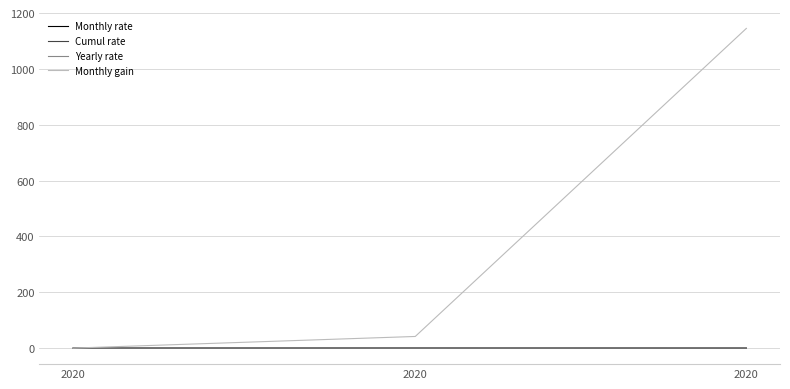

What is the smallest value displayed?

-0.2